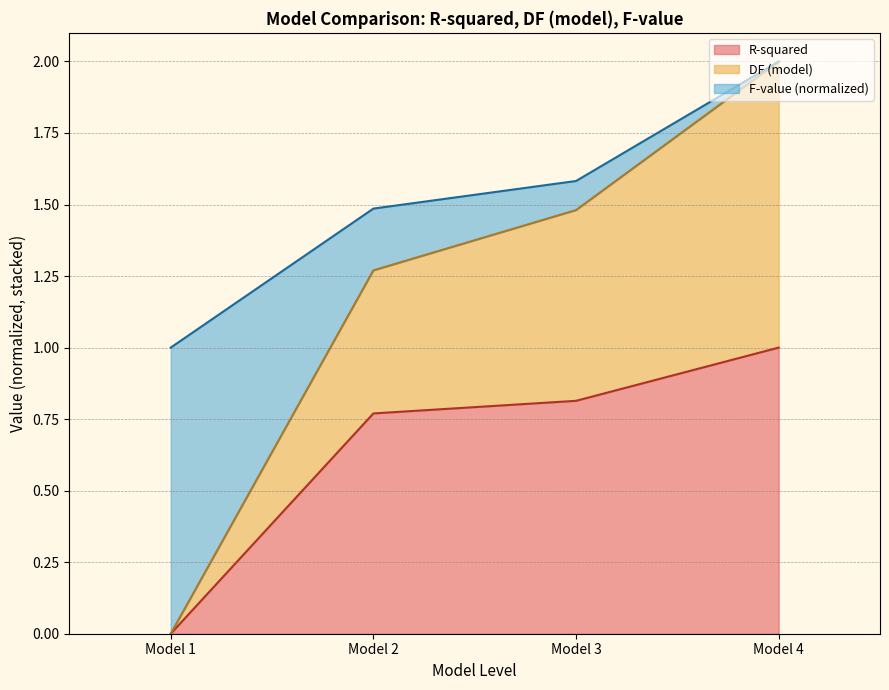

Reading left to right, extract all data points from this chart.

R-squared (line): Model 1=0.0	Model 2=0.8	Model 3=0.8	Model 4=1.0
DF (model) (line): Model 1=0.0	Model 2=1.3	Model 3=1.5	Model 4=2.0
F-value (normalized) (line): Model 1=1.0	Model 2=1.5	Model 3=1.6	Model 4=2.0